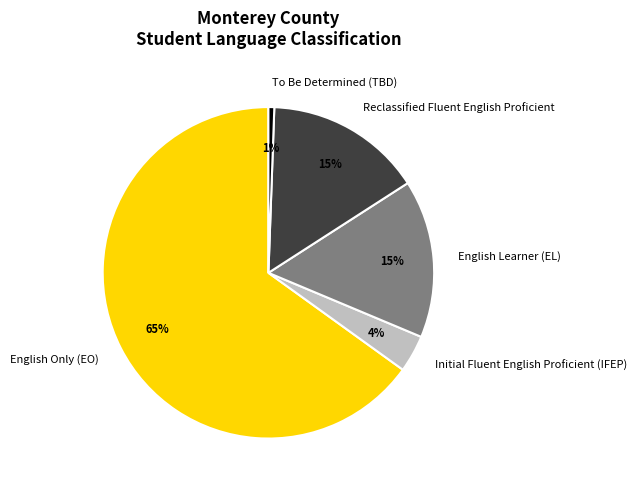

Does any single category account for the majority?

Yes